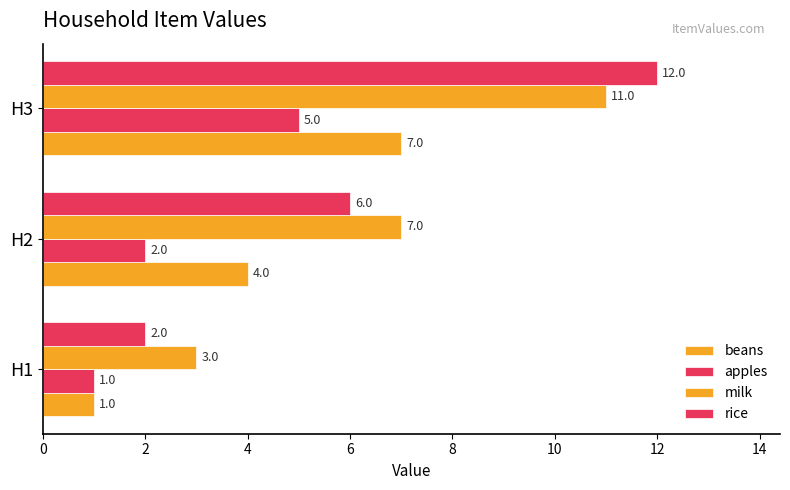

How many data points in apples are less than 2?

1